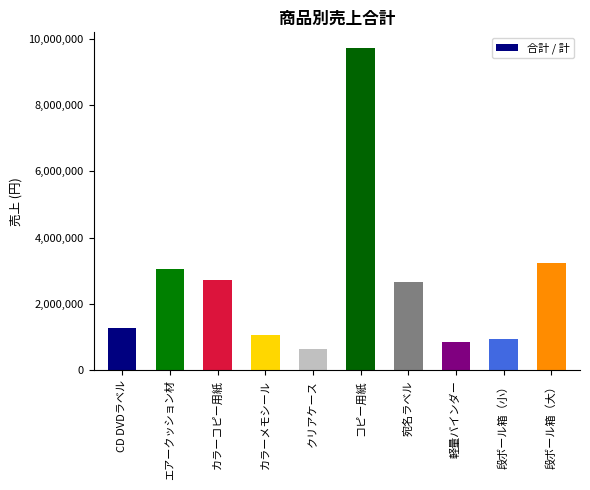

True or false: the data shows 3233500 at 段ボール箱（大）.

True